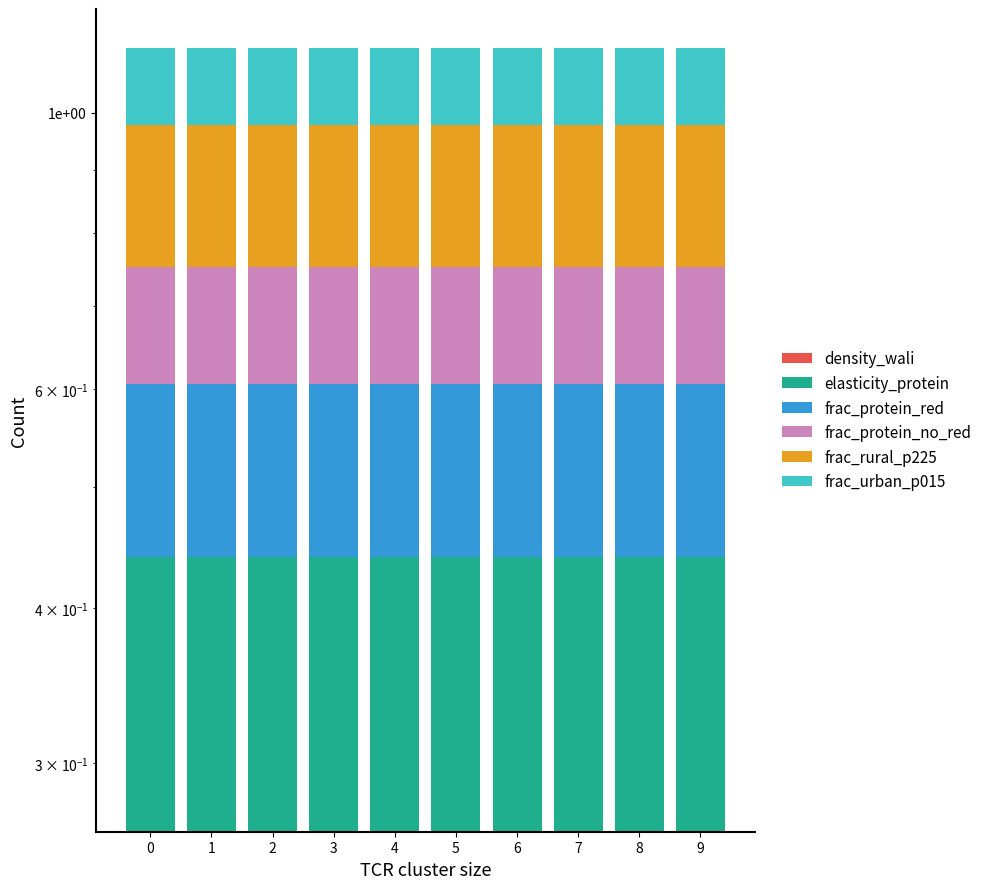

Is the value of elasticity_protein at 9 greater than the value of density_wali at 5?

No